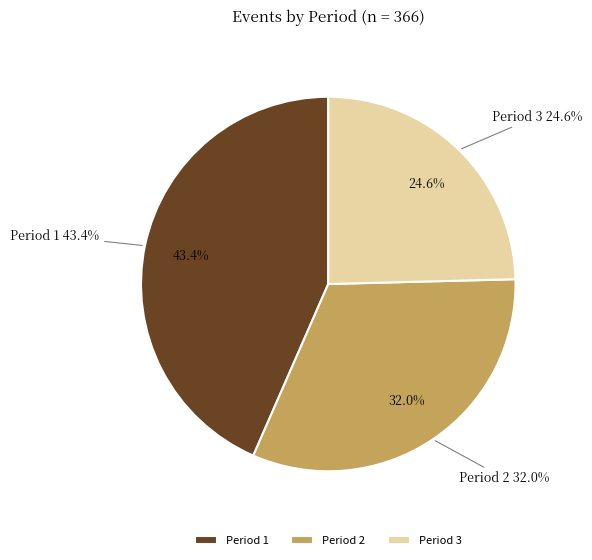

What percentage is the Period 1 slice, to the nearest percent?

43%